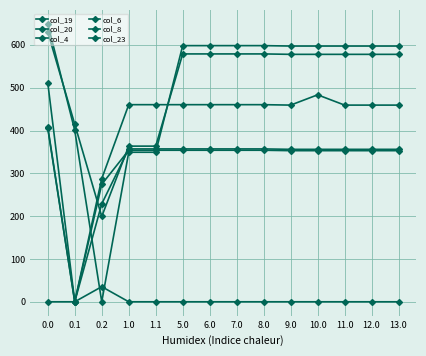

List the series in order of their peak value, lowest first.

col_8, col_4, col_6, col_23, col_20, col_19